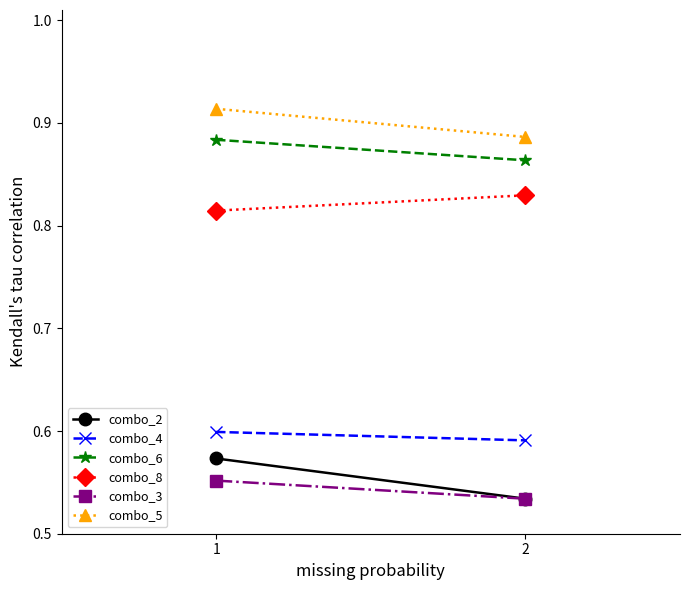

What value does the combo_5 series have at 1?

0.9